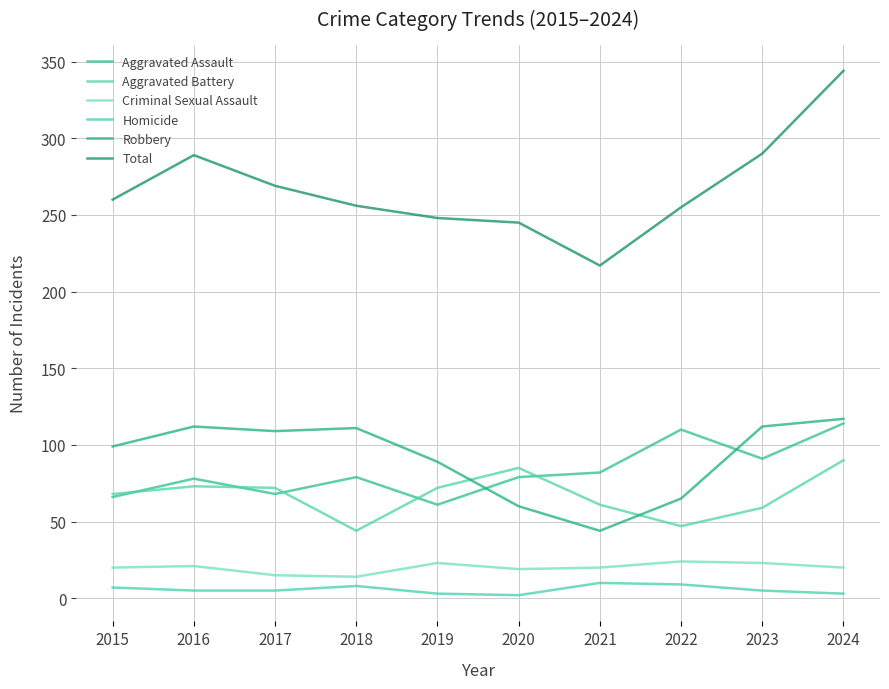

Rank the series by their maximum value, from lowest to highest.

Homicide, Criminal Sexual Assault, Aggravated Battery, Aggravated Assault, Robbery, Total